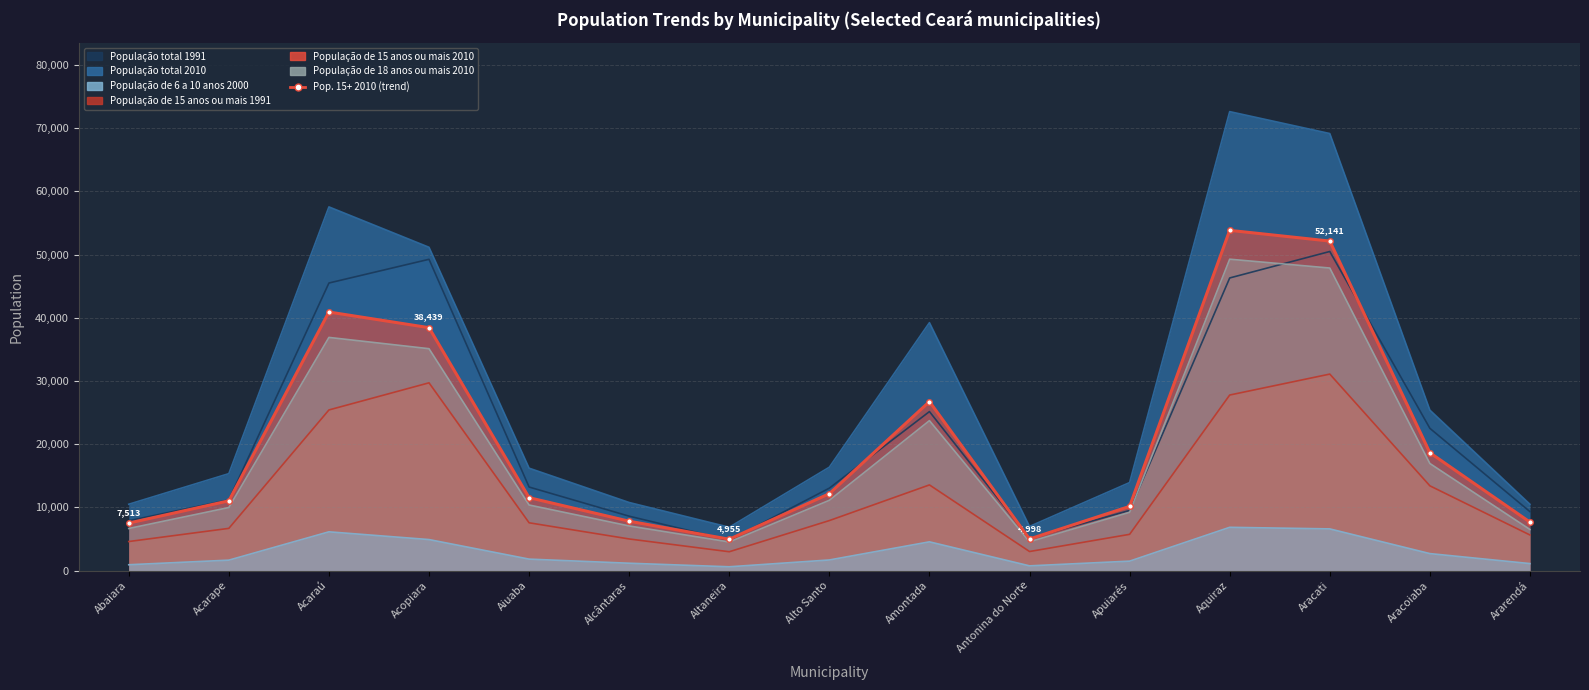

Where is the data nearest to the value 29397?

Amontada